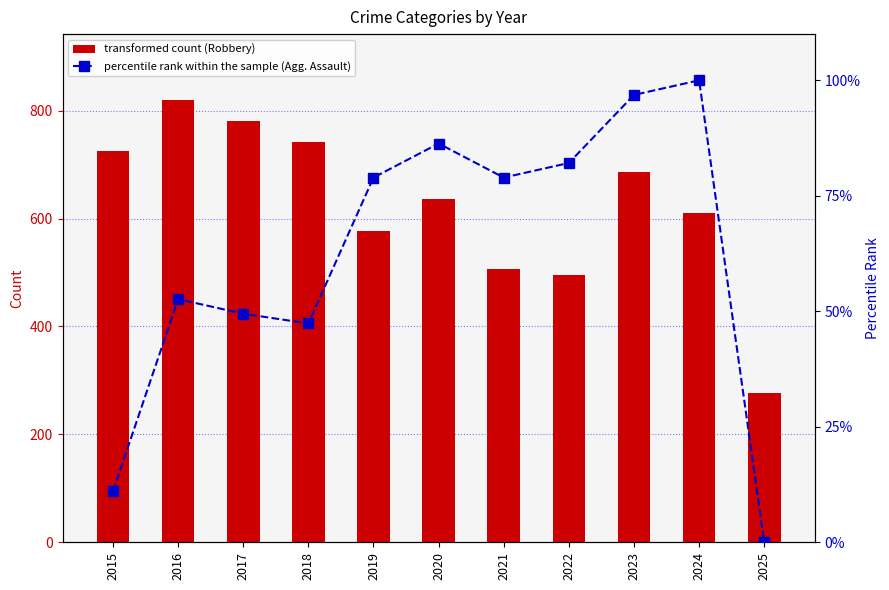

What is the sum of all Aggravated Assault values?

683.7